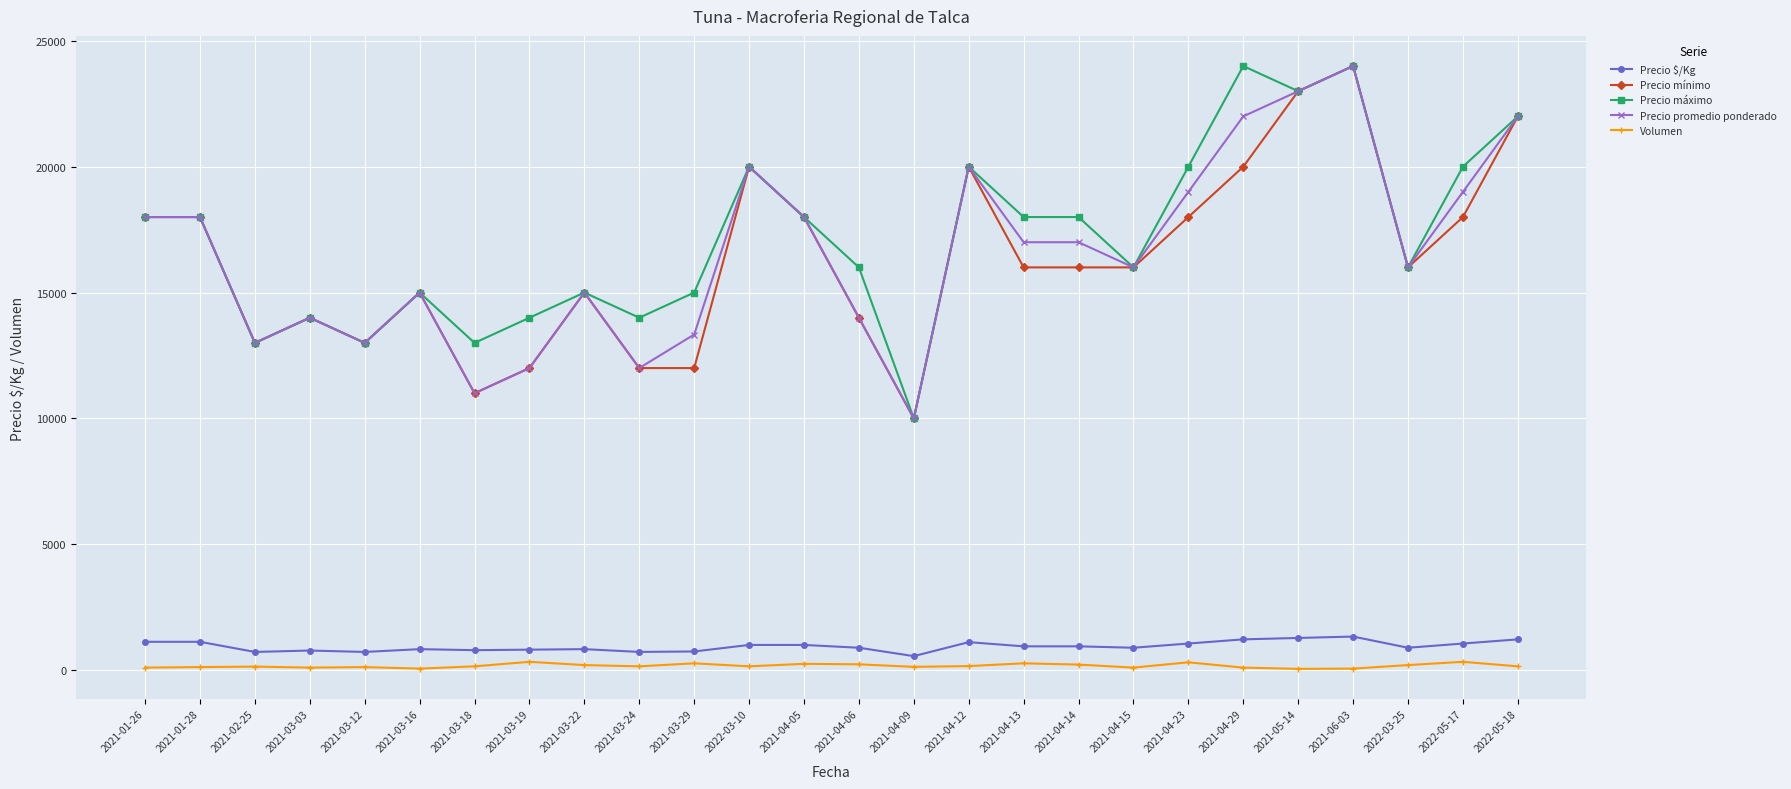

True or false: Volumen and Precio mínimo intersect in this chart.

False